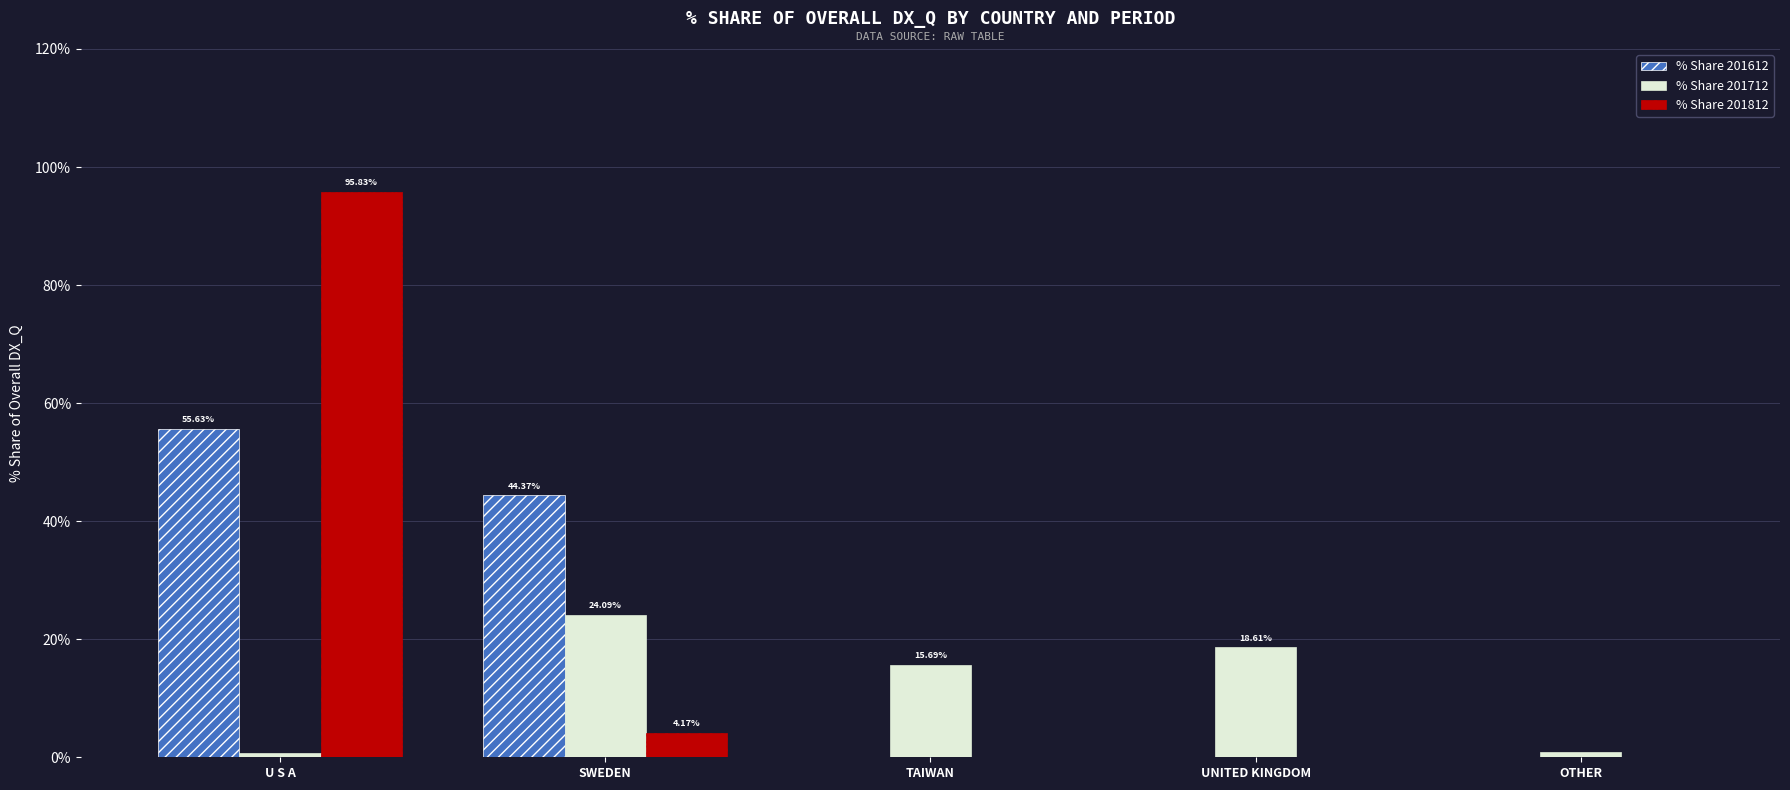

Which category has the highest value across all series?

U S A